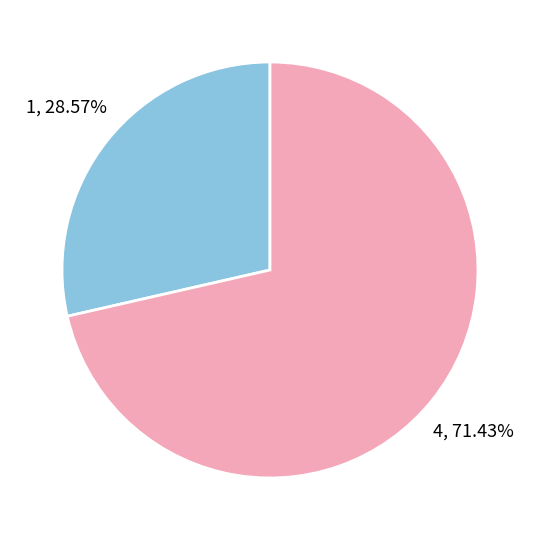

Count the number of slices in the pie.

2